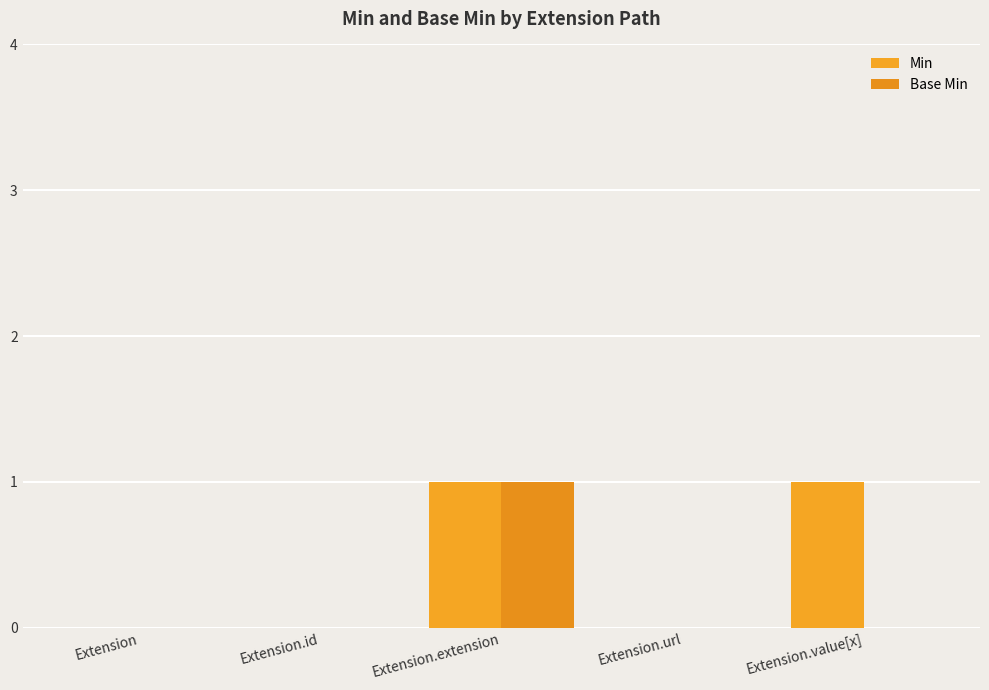

Between Extension.id and Extension, which is larger?

Extension.id